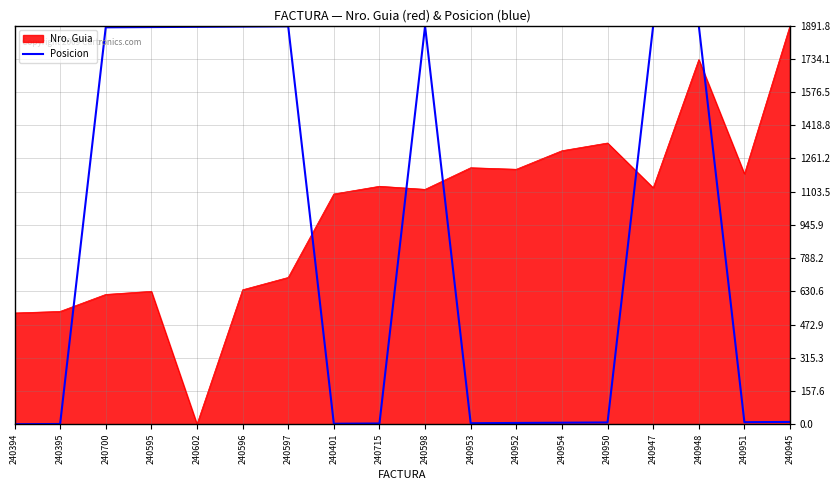

Which category has the lowest value in the Nro. Guia series?

240602